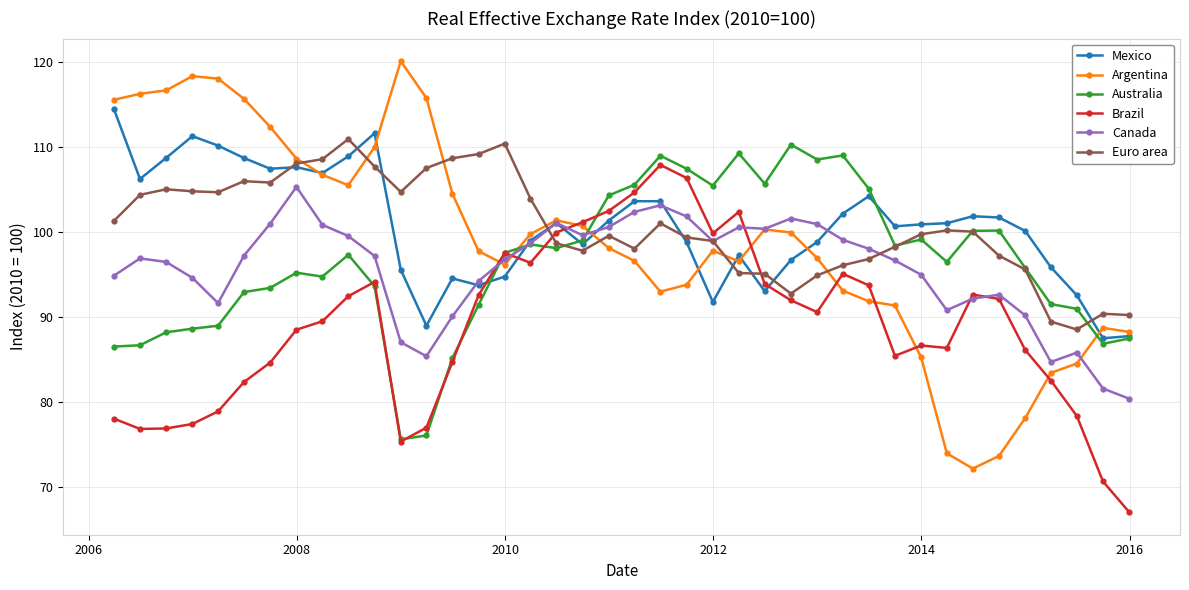

What is the value of the Brazil point at the 28th from the left?

90.6